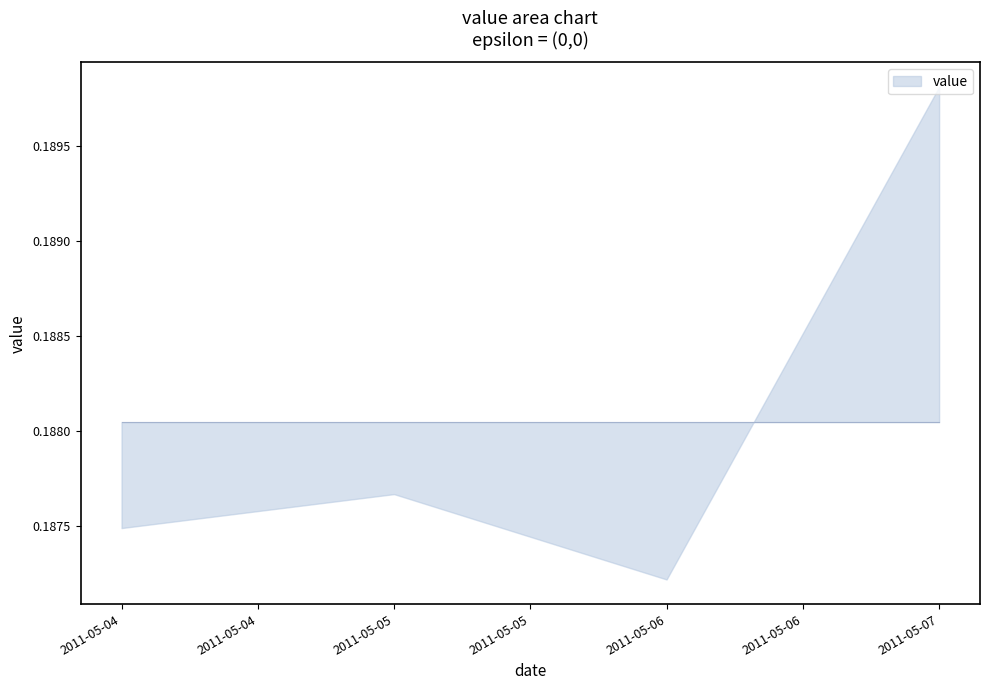

How many series are shown in this chart?

1